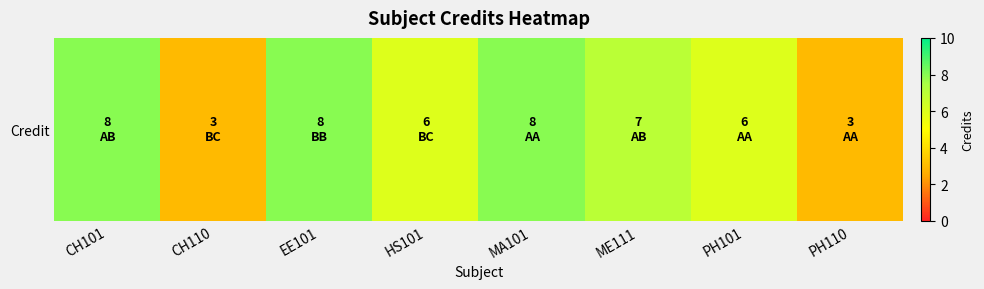

What is the greatest value displayed?

8